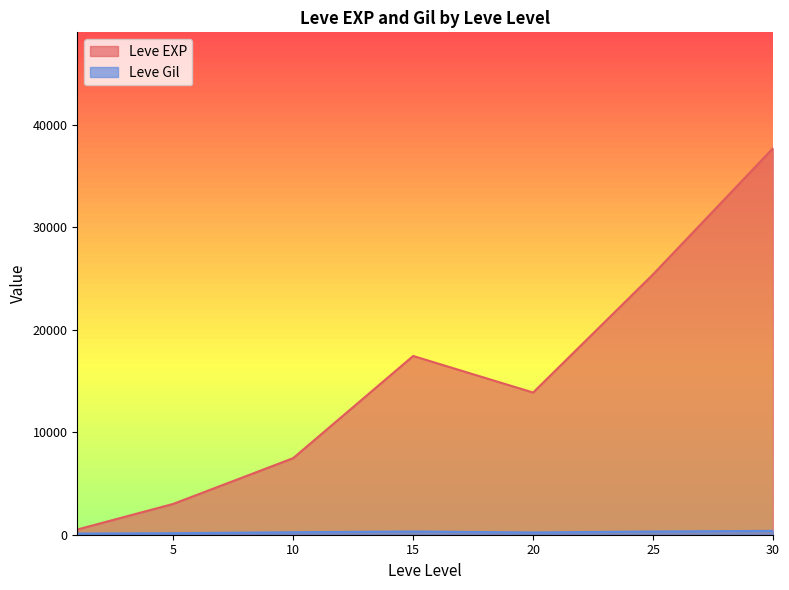

Which series changed the most between 20 and 25?

Leve EXP